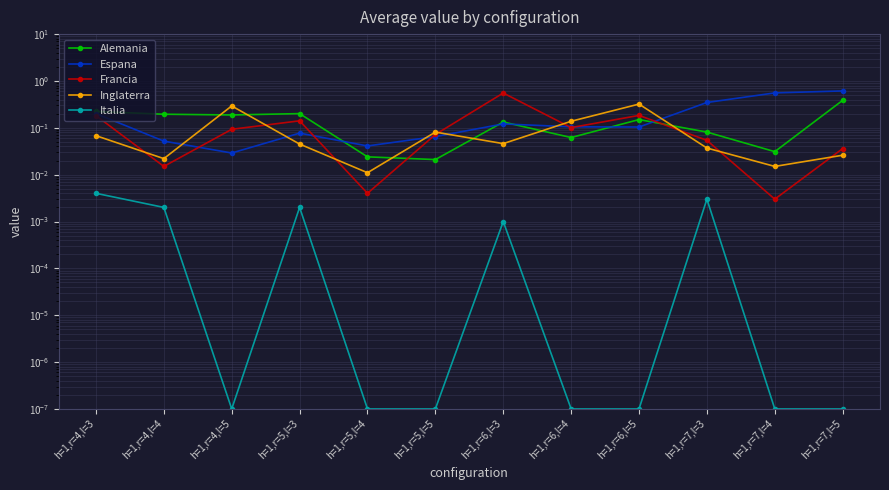

Which series has the largest total across all categories?

Espana